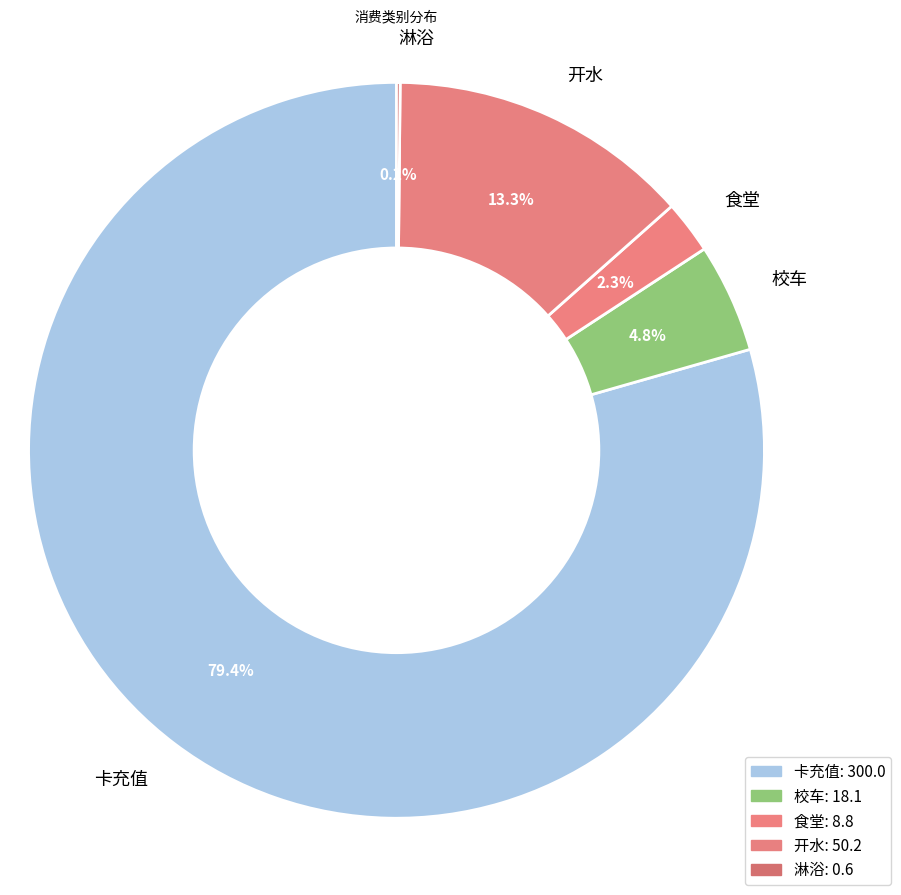

What is the largest slice in the pie chart?

卡充值